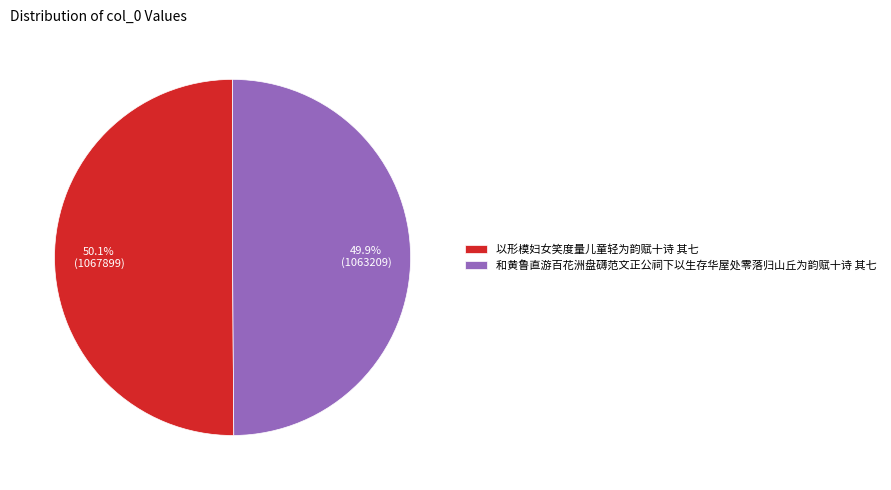

The 以形模妇女笑度量儿童轻为韵赋十诗 其七 slice represents 50% of the pie. True or false?

True